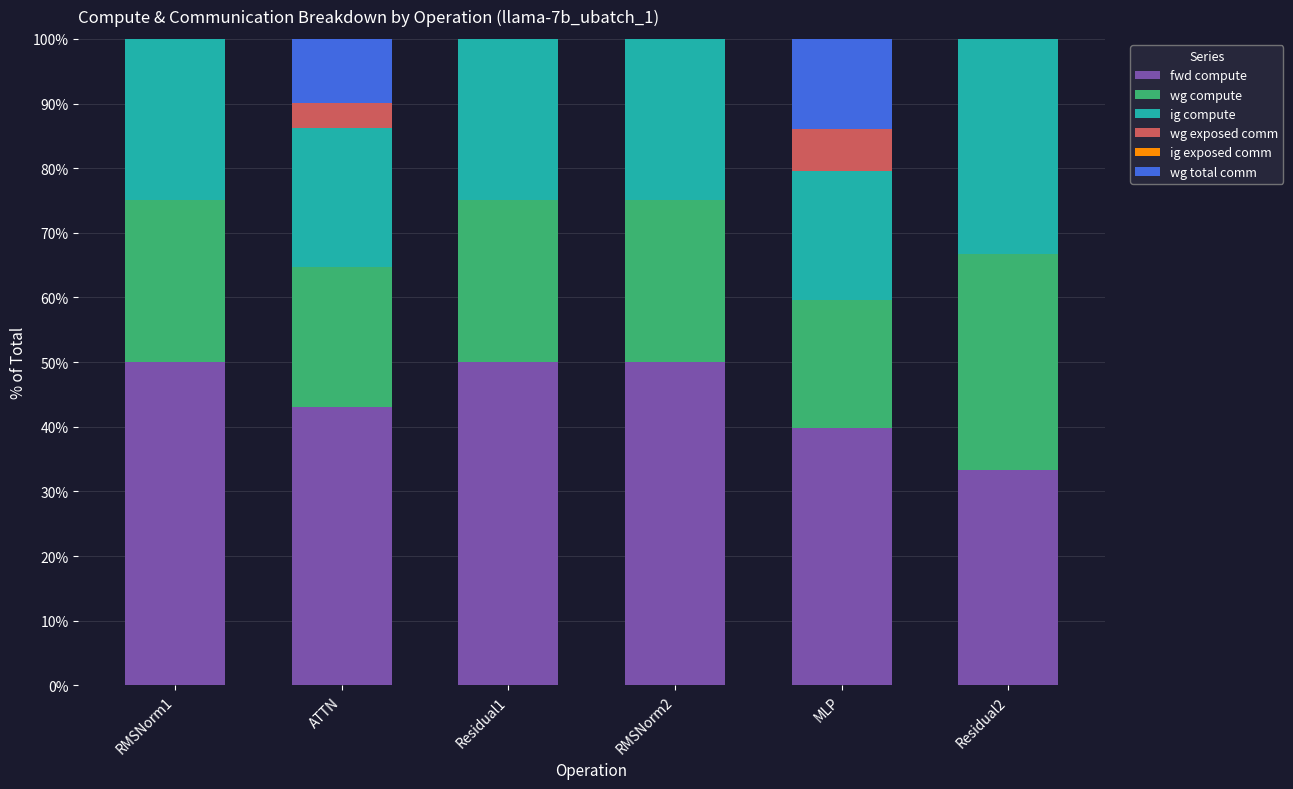

What is the maximum value for fwd compute?

50.0